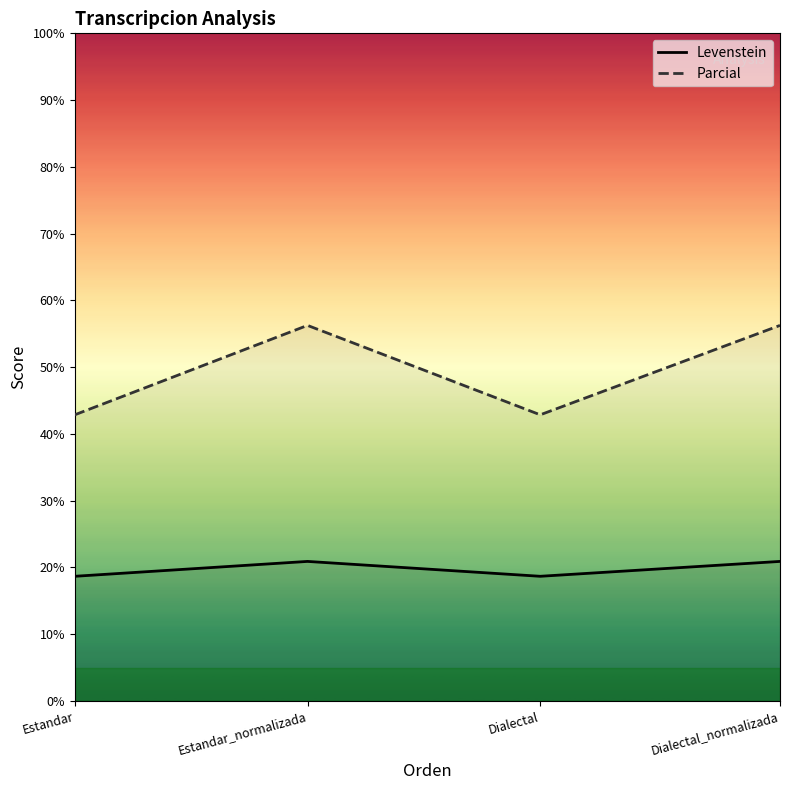

Is this an area chart (filled region under the line)?

No